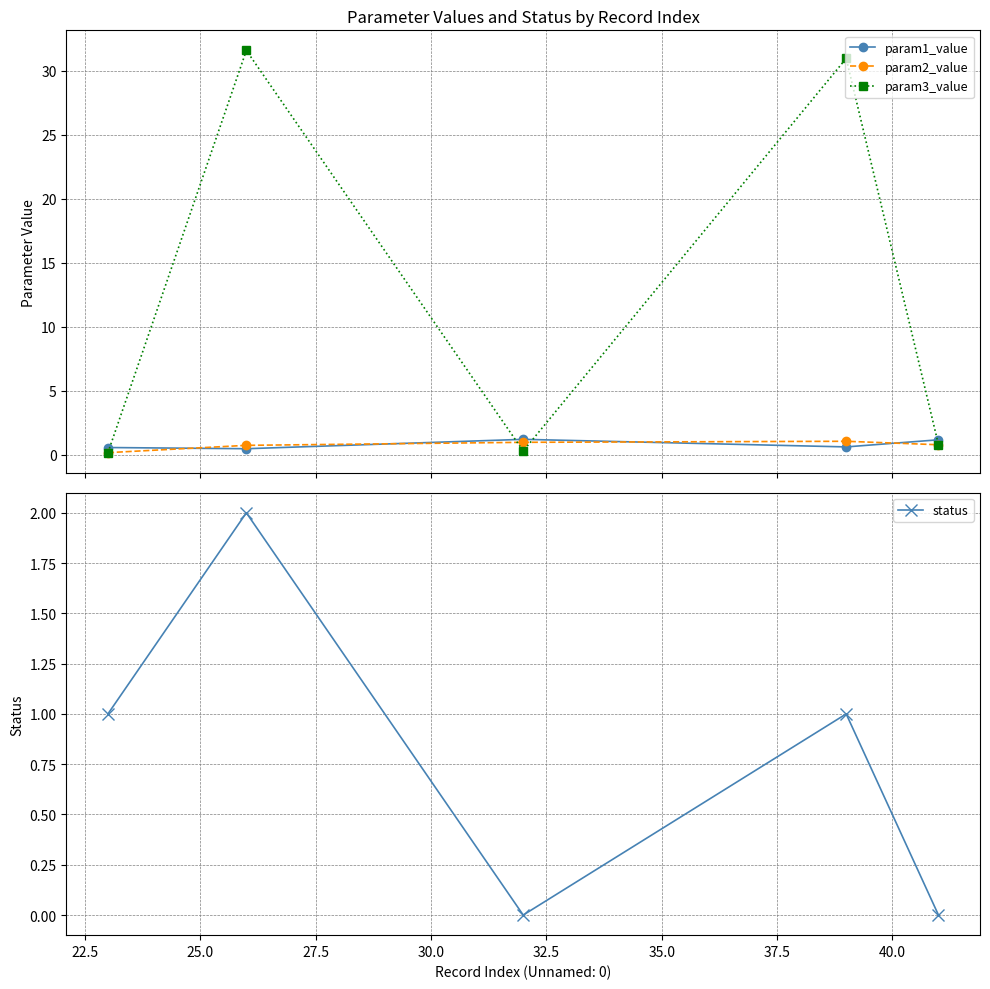

True or false: param2_value has more than 2 points higher than both neighbors.

False